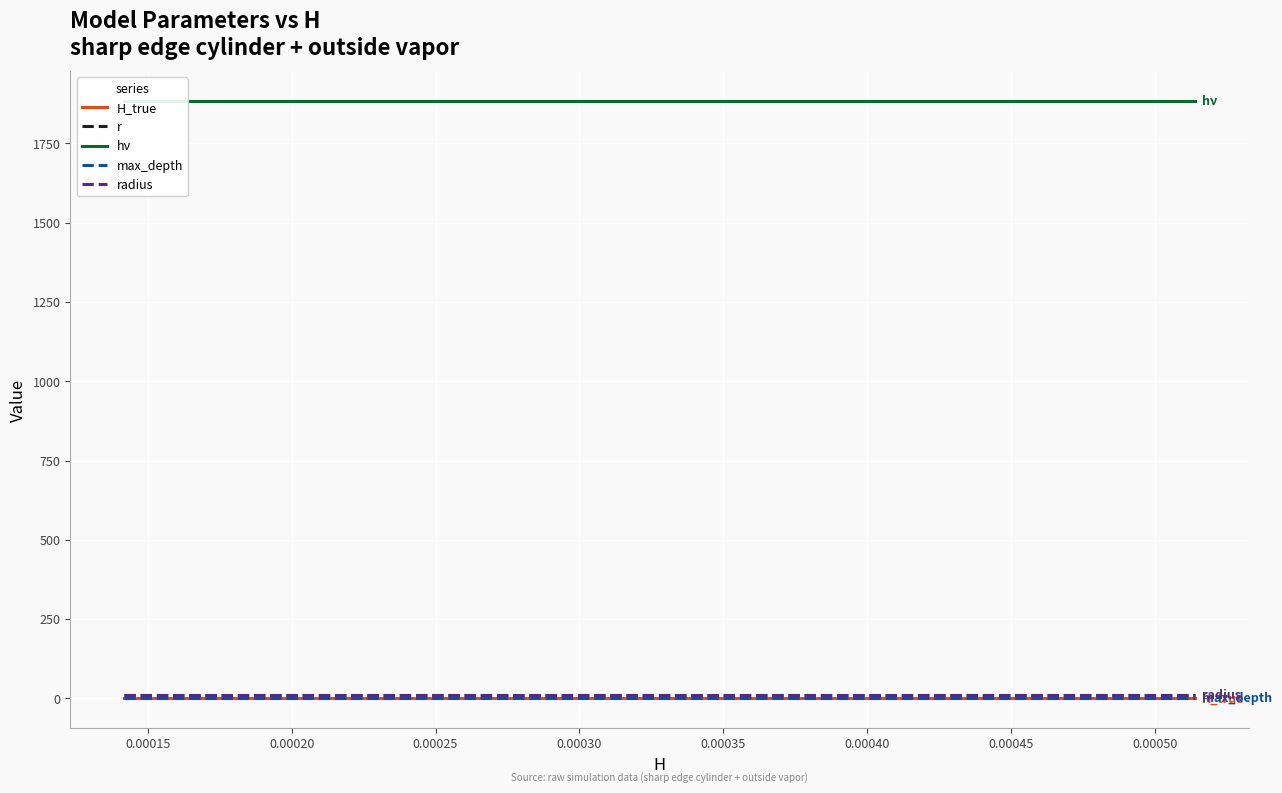

At how many categories does at least one series exceed 1368?

20